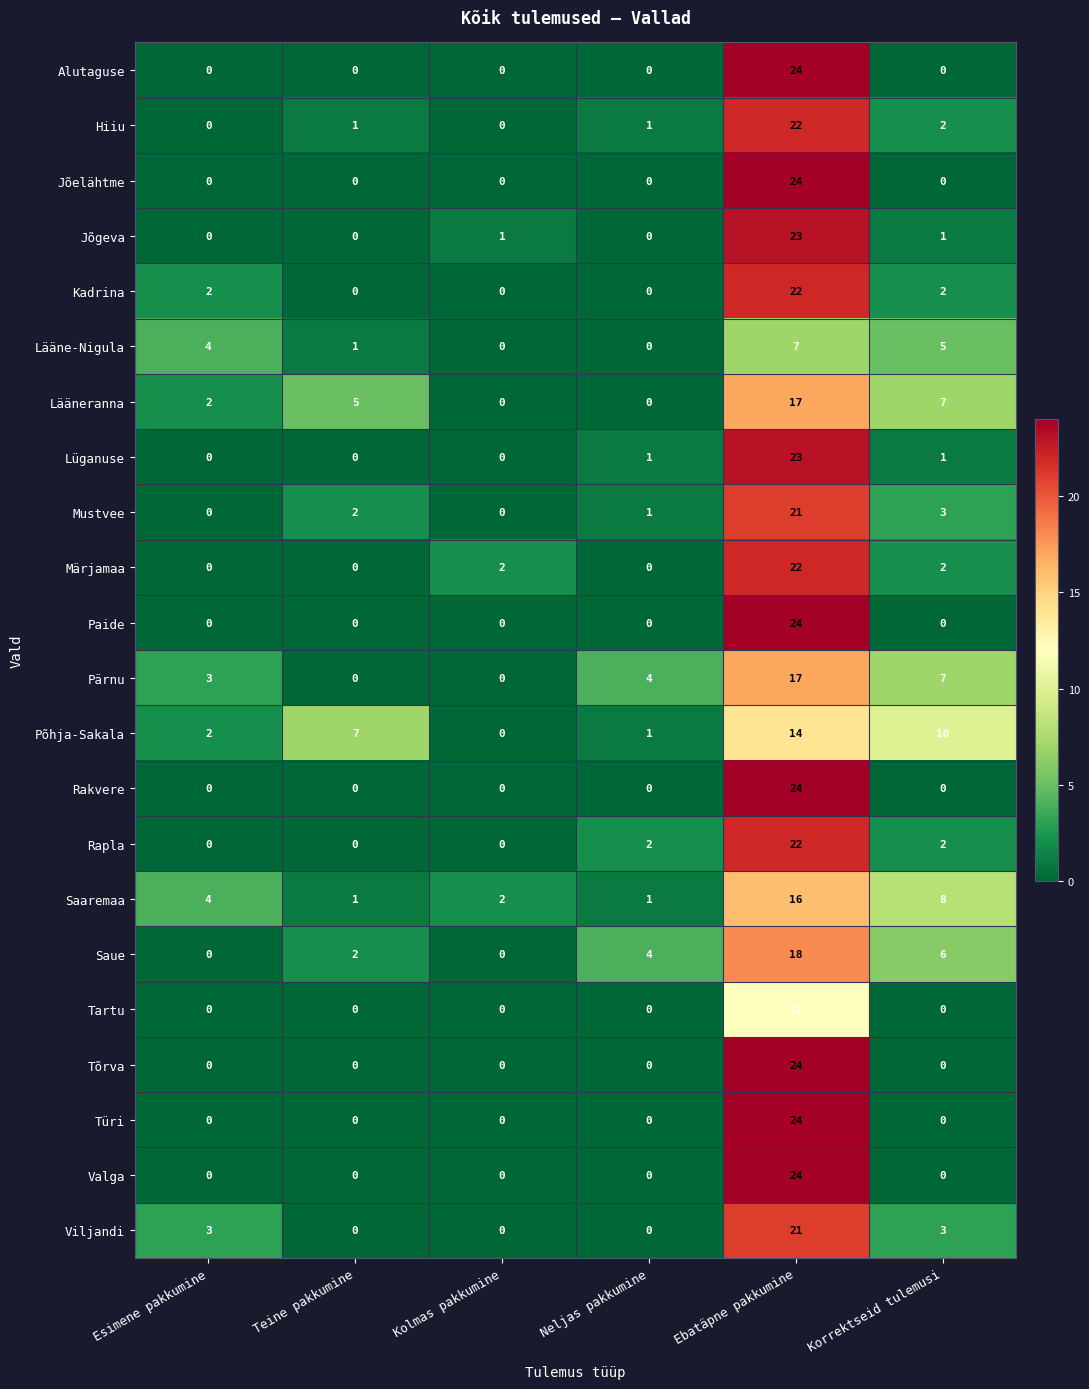

What is the difference between the Lääne-Nigula values at Teine pakkumine and Korrektseid tulemusi?

4